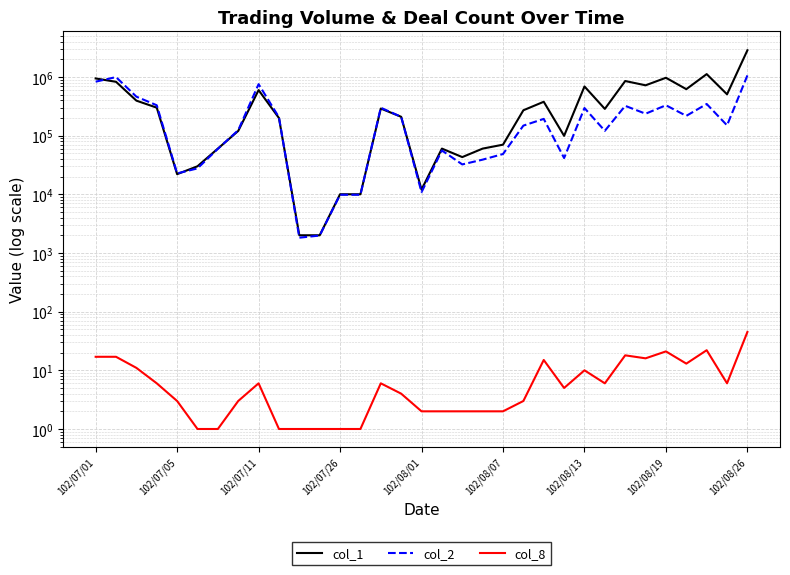

What is the lowest value of the col_8 series?

1